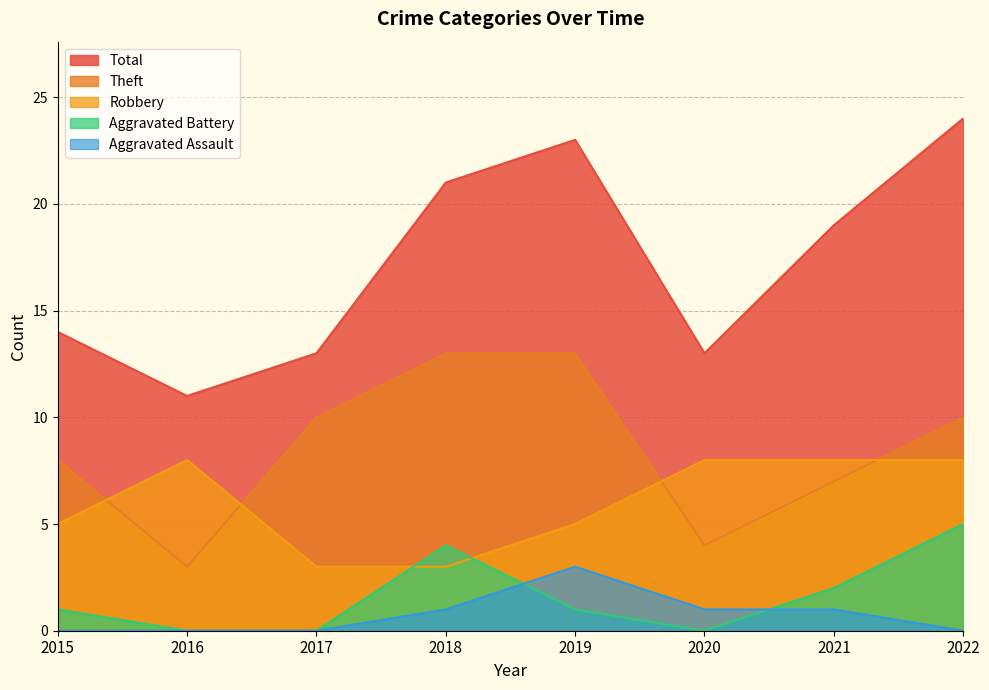

Count the number of data series in this chart.

5